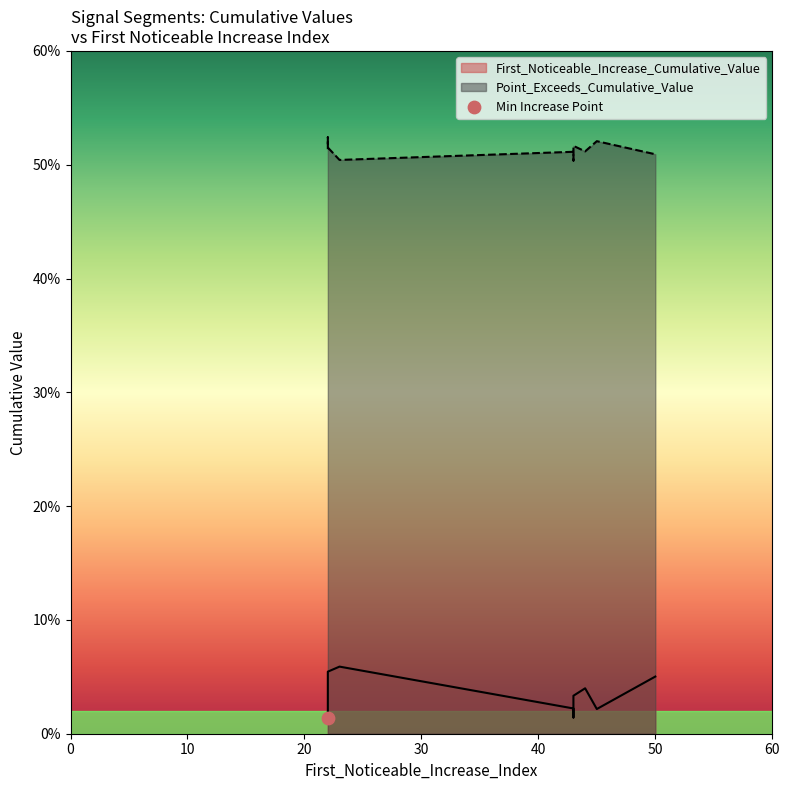

What is the total value across all series at 43?

0.5